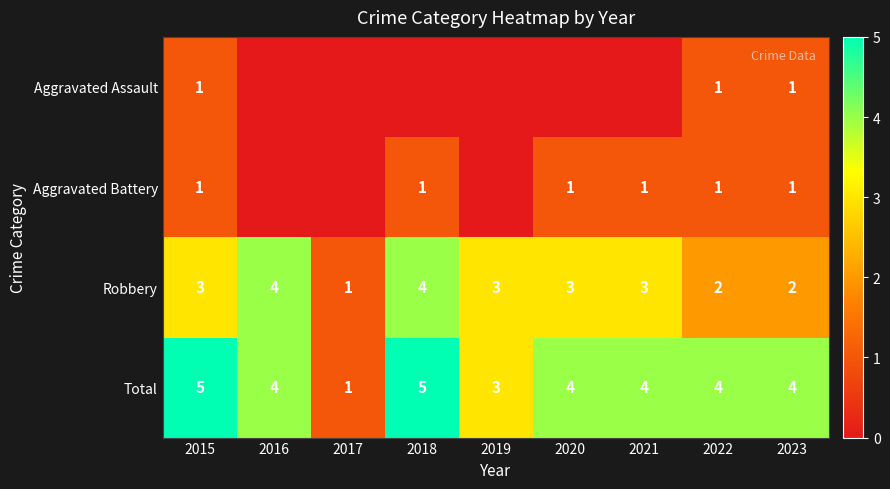

Read the Robbery value at 2021.

3